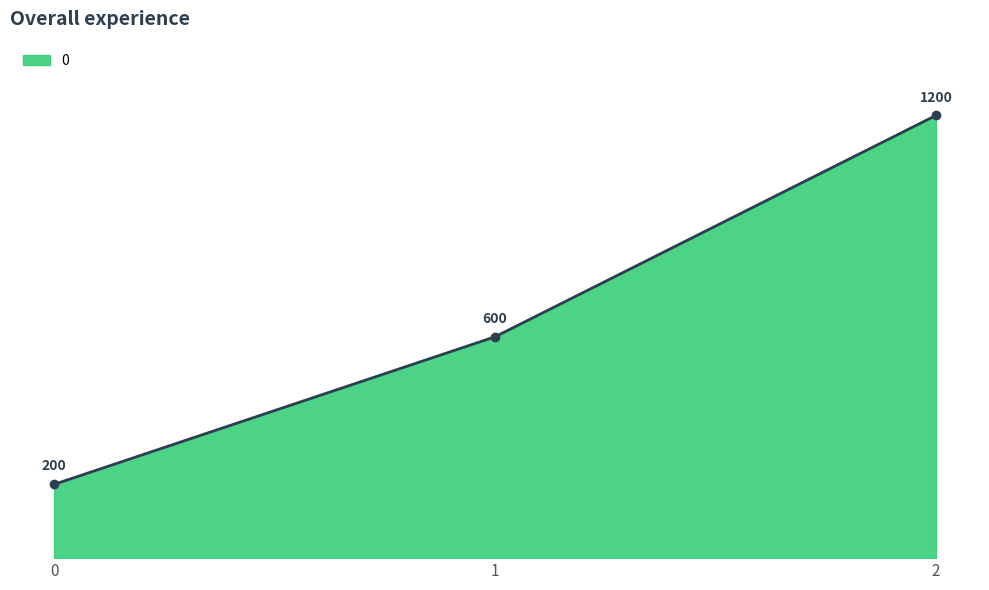

Which category has the highest value across all series?

2